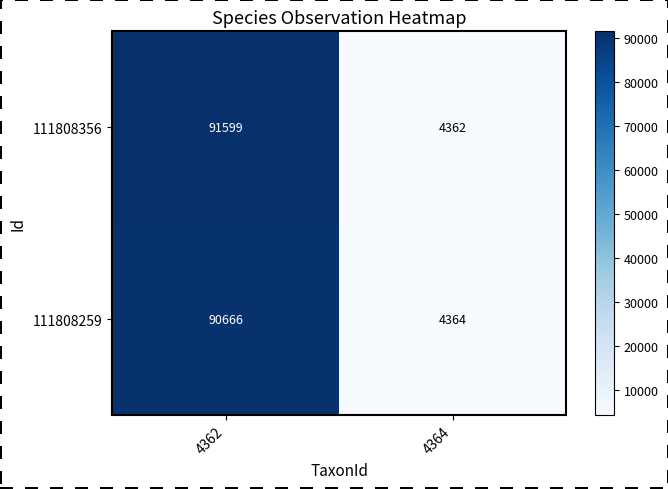

Is it true that 111808259 equals 90666 at 4362?

True